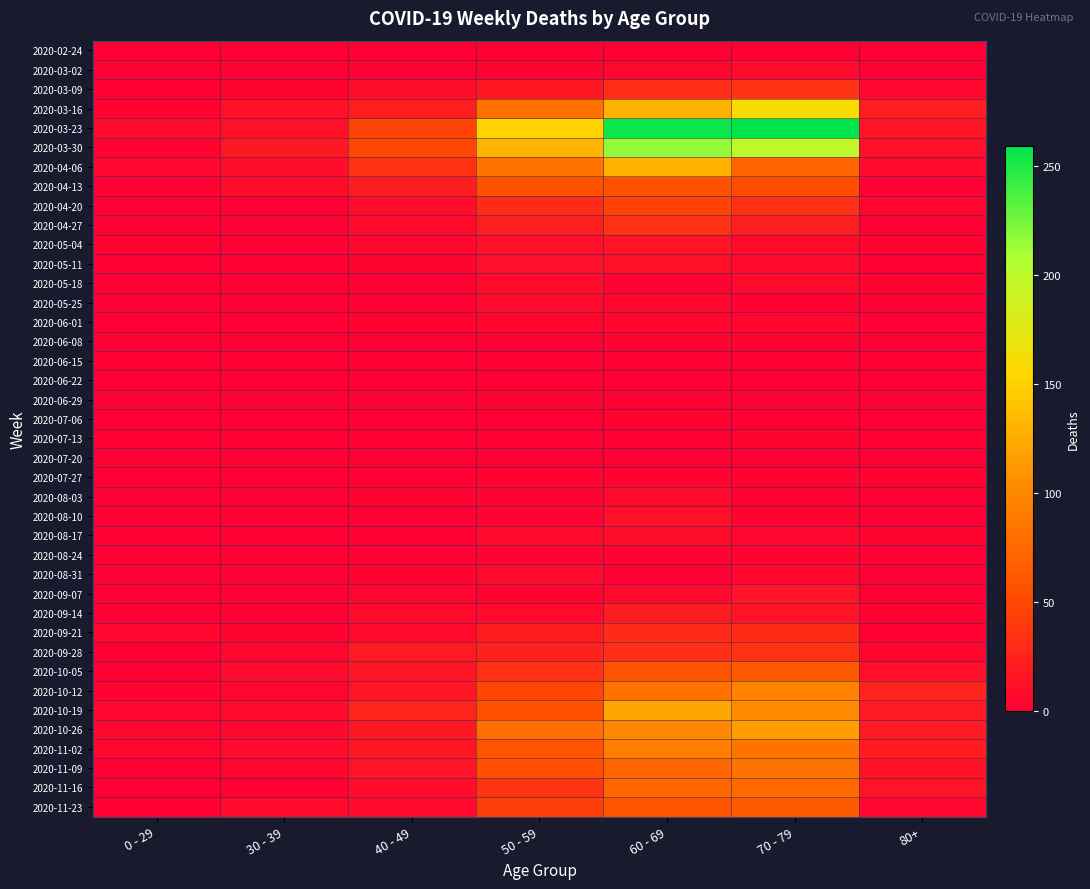

Reading left to right, what are all the values shown in this chart?

2020-02-24: 0 - 29=0	30 - 39=0	40 - 49=1	50 - 59=1	60 - 69=1	70 - 79=1	80+=0
2020-03-02: 0 - 29=0	30 - 39=1	40 - 49=1	50 - 59=3	60 - 69=5	70 - 79=7	80+=1
2020-03-09: 0 - 29=2	30 - 39=3	40 - 49=9	50 - 59=17	60 - 69=31	70 - 79=35	80+=6
2020-03-16: 0 - 29=4	30 - 39=12	40 - 49=21	50 - 59=81	60 - 69=130	70 - 79=158	80+=21
2020-03-23: 0 - 29=8	30 - 39=12	40 - 49=46	50 - 59=151	60 - 69=255	70 - 79=259	80+=15
2020-03-30: 0 - 29=4	30 - 39=17	40 - 49=47	50 - 59=131	60 - 69=216	70 - 79=199	80+=11
2020-04-06: 0 - 29=6	30 - 39=10	40 - 49=34	50 - 59=83	60 - 69=129	70 - 79=71	80+=8
2020-04-13: 0 - 29=2	30 - 39=9	40 - 49=20	50 - 59=55	60 - 69=56	70 - 79=52	80+=2
2020-04-20: 0 - 29=1	30 - 39=2	40 - 49=9	50 - 59=30	60 - 69=45	70 - 79=33	80+=5
2020-04-27: 0 - 29=2	30 - 39=2	40 - 49=7	50 - 59=21	60 - 69=33	70 - 79=21	80+=0
2020-05-04: 0 - 29=3	30 - 39=2	40 - 49=6	50 - 59=11	60 - 69=14	70 - 79=7	80+=3
2020-05-11: 0 - 29=1	30 - 39=0	40 - 49=3	50 - 59=11	60 - 69=12	70 - 79=7	80+=0
2020-05-18: 0 - 29=0	30 - 39=1	40 - 49=0	50 - 59=10	60 - 69=3	70 - 79=7	80+=3
2020-05-25: 0 - 29=0	30 - 39=0	40 - 49=1	50 - 59=7	60 - 69=5	70 - 79=2	80+=1
2020-06-01: 0 - 29=0	30 - 39=2	40 - 49=3	50 - 59=5	60 - 69=6	70 - 79=6	80+=2
2020-06-08: 0 - 29=0	30 - 39=0	40 - 49=2	50 - 59=2	60 - 69=3	70 - 79=3	80+=0
2020-06-15: 0 - 29=0	30 - 39=0	40 - 49=1	50 - 59=2	60 - 69=1	70 - 79=1	80+=1
2020-06-22: 0 - 29=1	30 - 39=0	40 - 49=1	50 - 59=2	60 - 69=0	70 - 79=1	80+=0
2020-06-29: 0 - 29=0	30 - 39=0	40 - 49=2	50 - 59=3	60 - 69=0	70 - 79=0	80+=0
2020-07-06: 0 - 29=0	30 - 39=1	40 - 49=1	50 - 59=1	60 - 69=3	70 - 79=0	80+=0
2020-07-13: 0 - 29=0	30 - 39=0	40 - 49=0	50 - 59=0	60 - 69=0	70 - 79=3	80+=0
2020-07-20: 0 - 29=1	30 - 39=2	40 - 49=1	50 - 59=1	60 - 69=2	70 - 79=1	80+=1
2020-07-27: 0 - 29=0	30 - 39=0	40 - 49=2	50 - 59=3	60 - 69=3	70 - 79=3	80+=3
2020-08-03: 0 - 29=1	30 - 39=0	40 - 49=3	50 - 59=4	60 - 69=8	70 - 79=1	80+=1
2020-08-10: 0 - 29=1	30 - 39=2	40 - 49=2	50 - 59=4	60 - 69=12	70 - 79=4	80+=1
2020-08-17: 0 - 29=0	30 - 39=2	40 - 49=2	50 - 59=7	60 - 69=9	70 - 79=5	80+=3
2020-08-24: 0 - 29=0	30 - 39=0	40 - 49=2	50 - 59=4	60 - 69=3	70 - 79=4	80+=2
2020-08-31: 0 - 29=0	30 - 39=0	40 - 49=3	50 - 59=7	60 - 69=1	70 - 79=6	80+=0
2020-09-07: 0 - 29=0	30 - 39=1	40 - 49=5	50 - 59=4	60 - 69=7	70 - 79=14	80+=0
2020-09-14: 0 - 29=1	30 - 39=1	40 - 49=7	50 - 59=7	60 - 69=20	70 - 79=14	80+=4
2020-09-21: 0 - 29=5	30 - 39=4	40 - 49=7	50 - 59=19	60 - 69=29	70 - 79=30	80+=1
2020-09-28: 0 - 29=0	30 - 39=5	40 - 49=18	50 - 59=24	60 - 69=32	70 - 79=35	80+=5
2020-10-05: 0 - 29=1	30 - 39=7	40 - 49=15	50 - 59=33	60 - 69=58	70 - 79=62	80+=11
2020-10-12: 0 - 29=3	30 - 39=5	40 - 49=15	50 - 59=47	60 - 69=82	70 - 79=97	80+=25
2020-10-19: 0 - 29=5	30 - 39=8	40 - 49=25	50 - 59=55	60 - 69=121	70 - 79=102	80+=18
2020-10-26: 0 - 29=5	30 - 39=6	40 - 49=16	50 - 59=79	60 - 69=100	70 - 79=115	80+=18
2020-11-02: 0 - 29=5	30 - 39=7	40 - 49=16	50 - 59=58	60 - 69=93	70 - 79=84	80+=19
2020-11-09: 0 - 29=1	30 - 39=5	40 - 49=14	50 - 59=54	60 - 69=72	70 - 79=83	80+=13
2020-11-16: 0 - 29=0	30 - 39=2	40 - 49=10	50 - 59=35	60 - 69=73	70 - 79=75	80+=14
2020-11-23: 0 - 29=2	30 - 39=7	40 - 49=7	50 - 59=43	60 - 69=59	70 - 79=63	80+=6